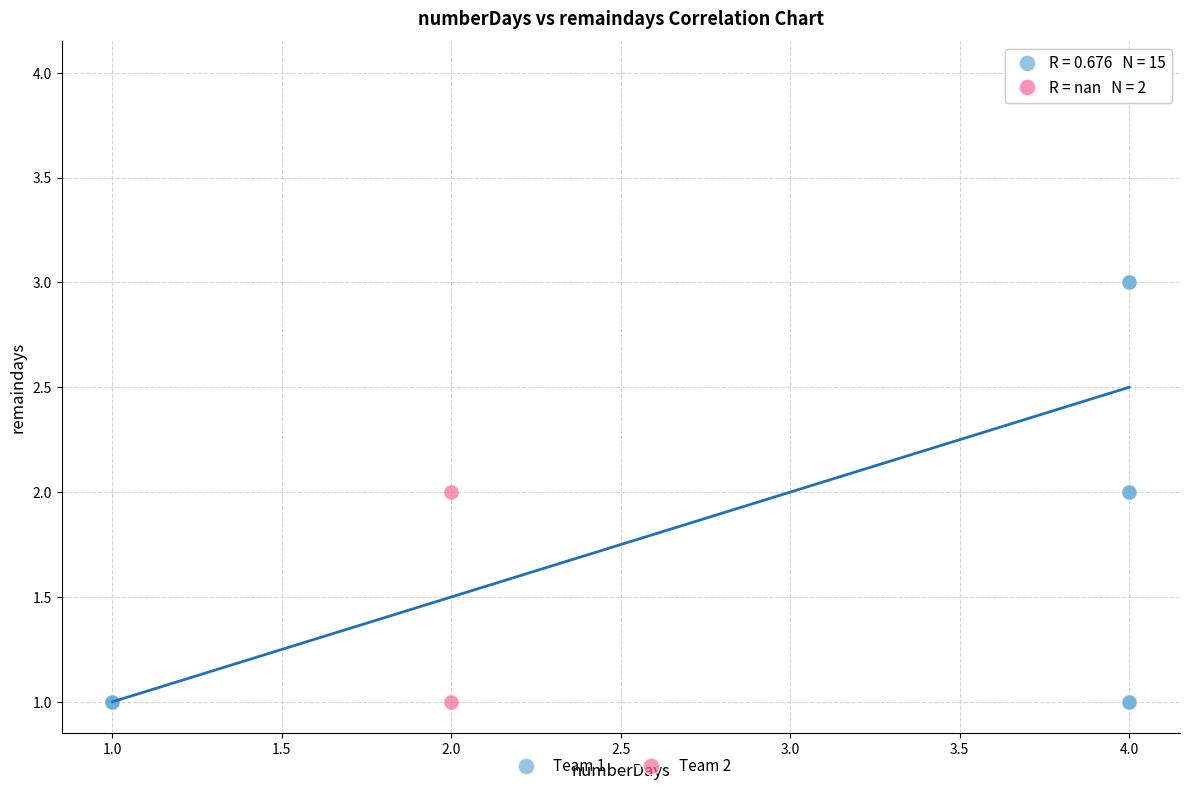

What are all the series names shown in the legend?

Team 1, Team 2